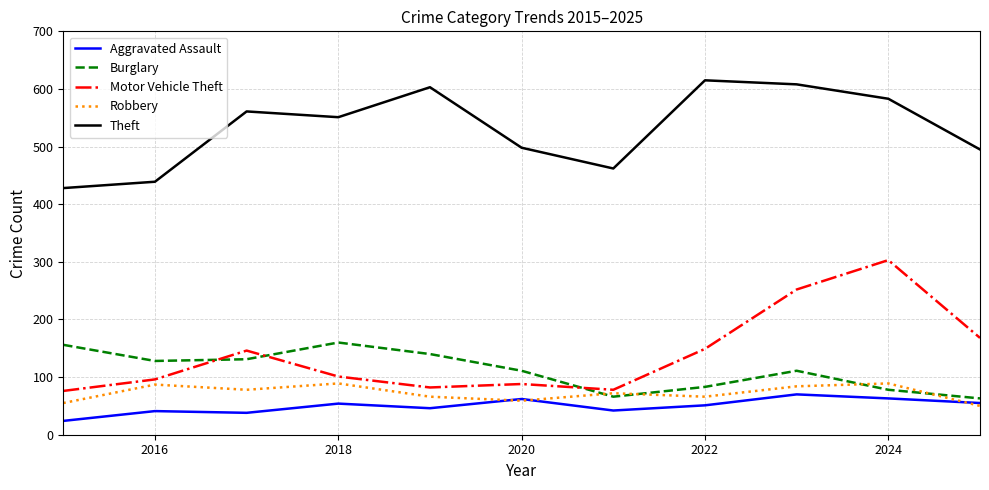

Which series has the largest total across all categories?

Theft